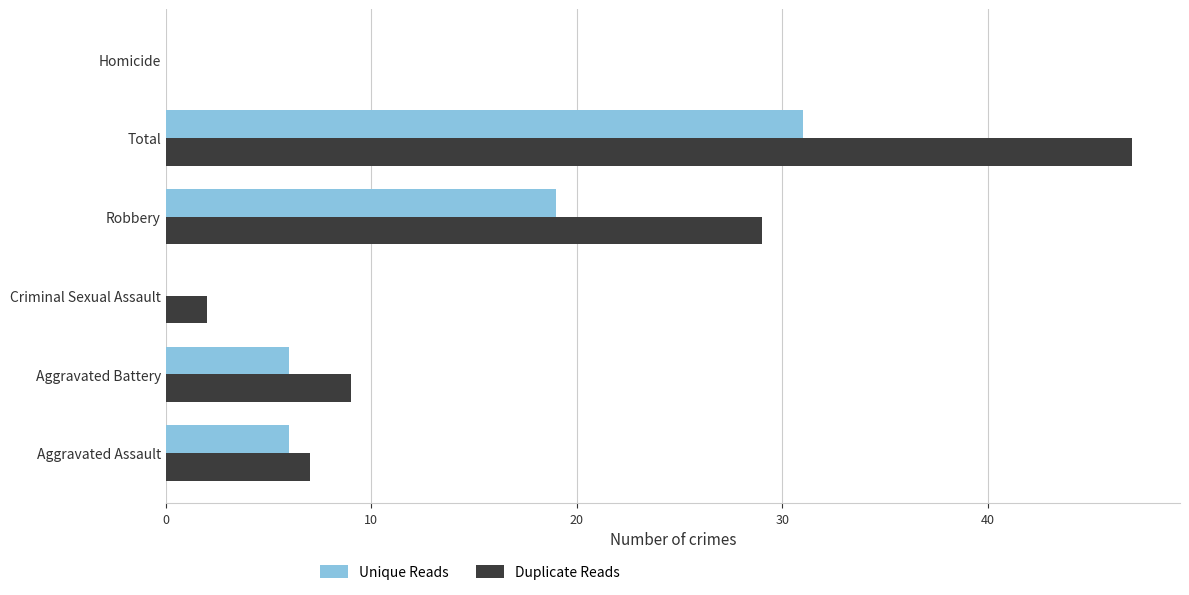

Which series has the largest total across all categories?

Duplicate Reads